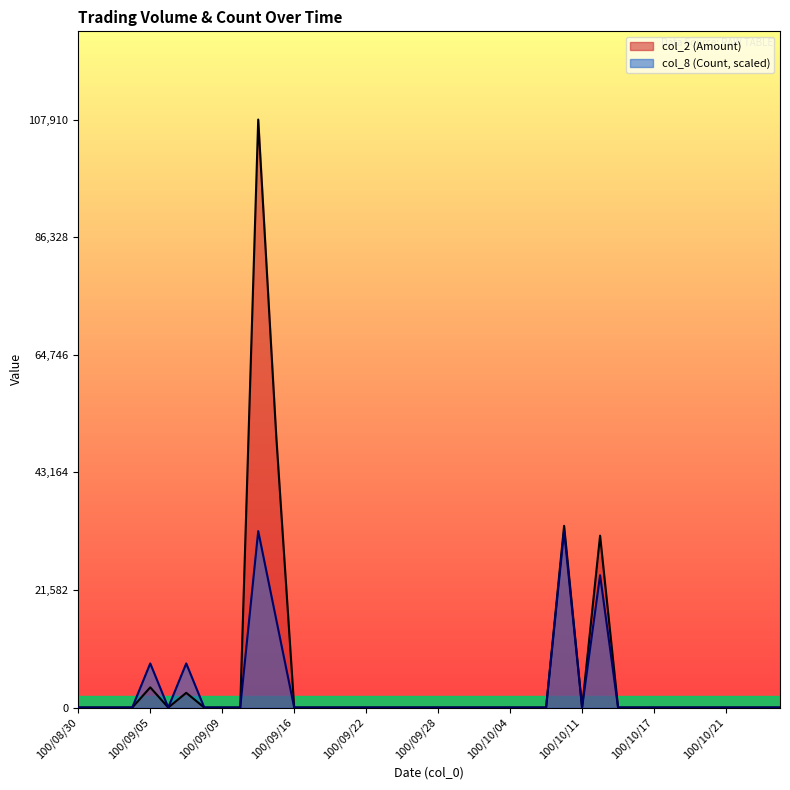

How many lines are shown in the chart?

2